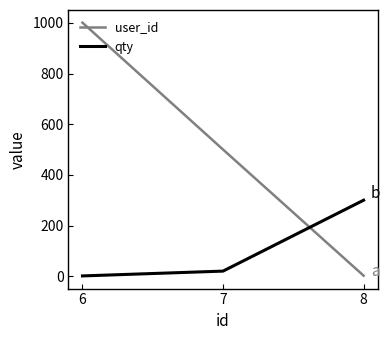

What is the difference between the second highest and minimum values in the qty series?

19